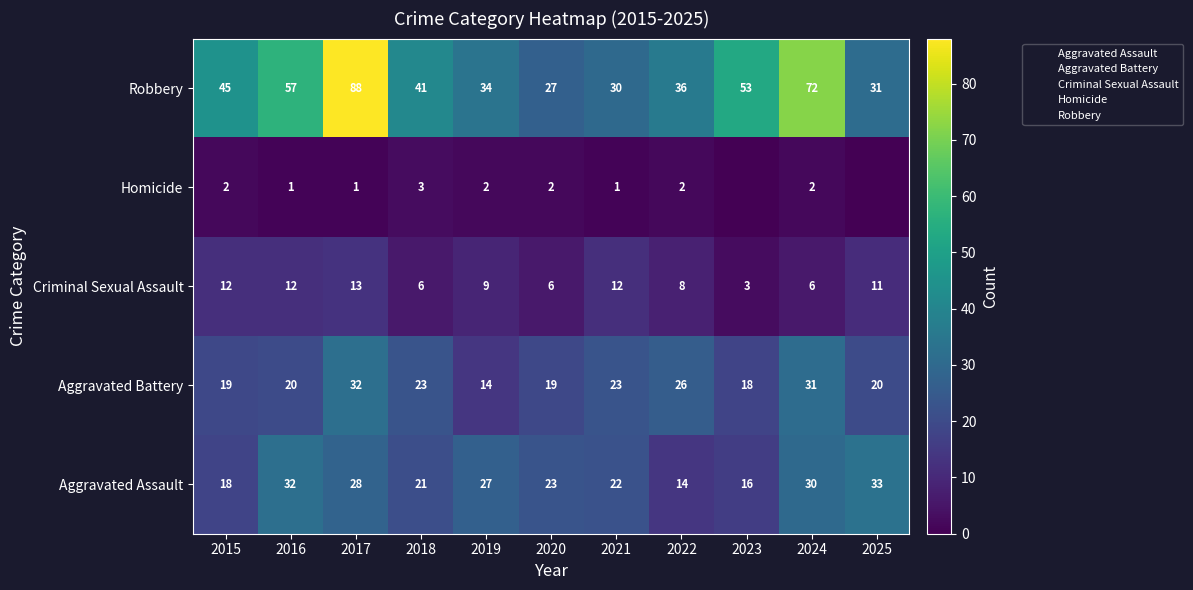

At which category is the sum across all series the highest?

2017